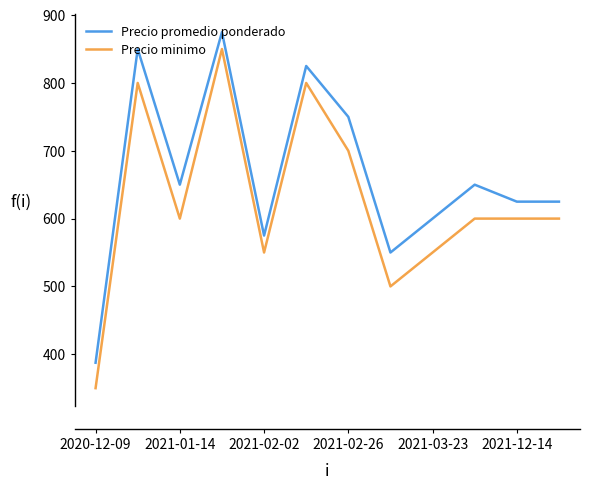

True or false: Precio minimo and Precio promedio ponderado intersect in this chart.

False